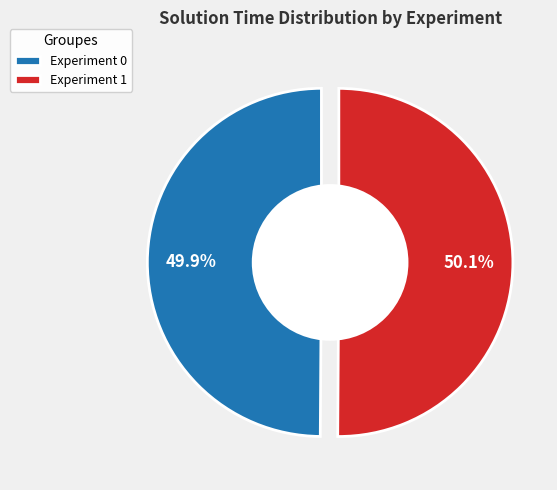

The Experiment 0 slice represents 62% of the pie. True or false?

False